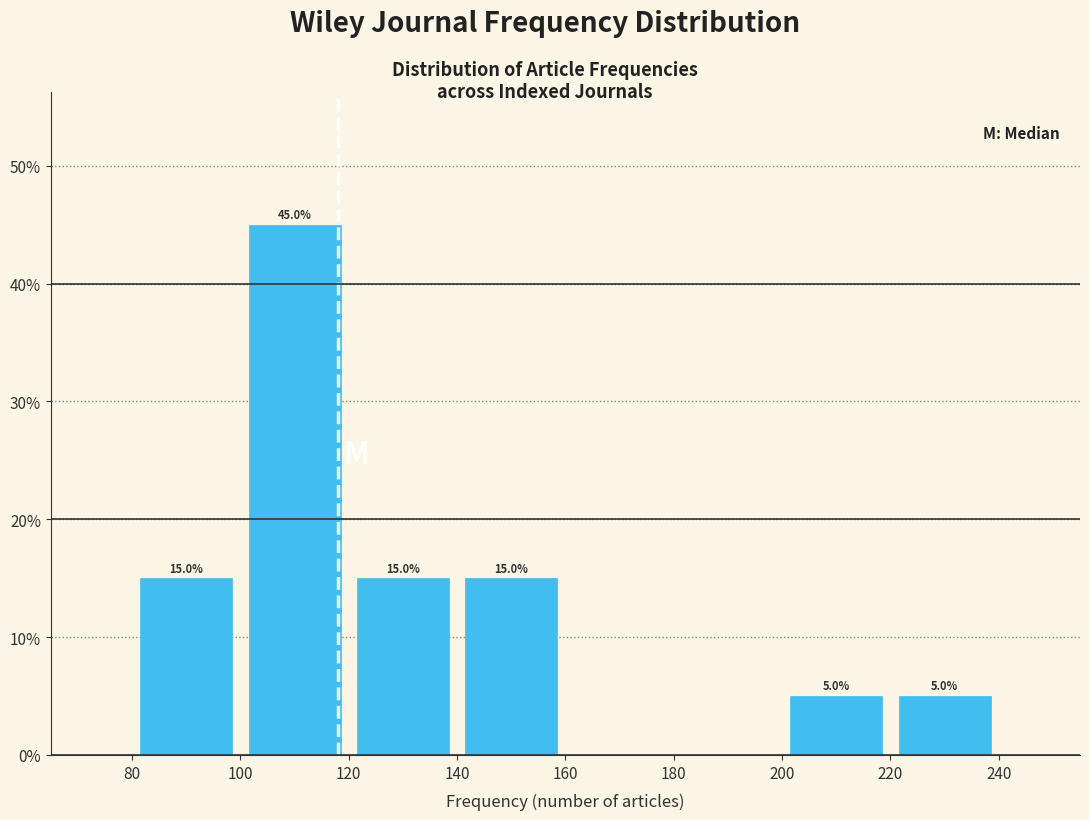

Which range on the x-axis has the tallest bar?

100 to 120